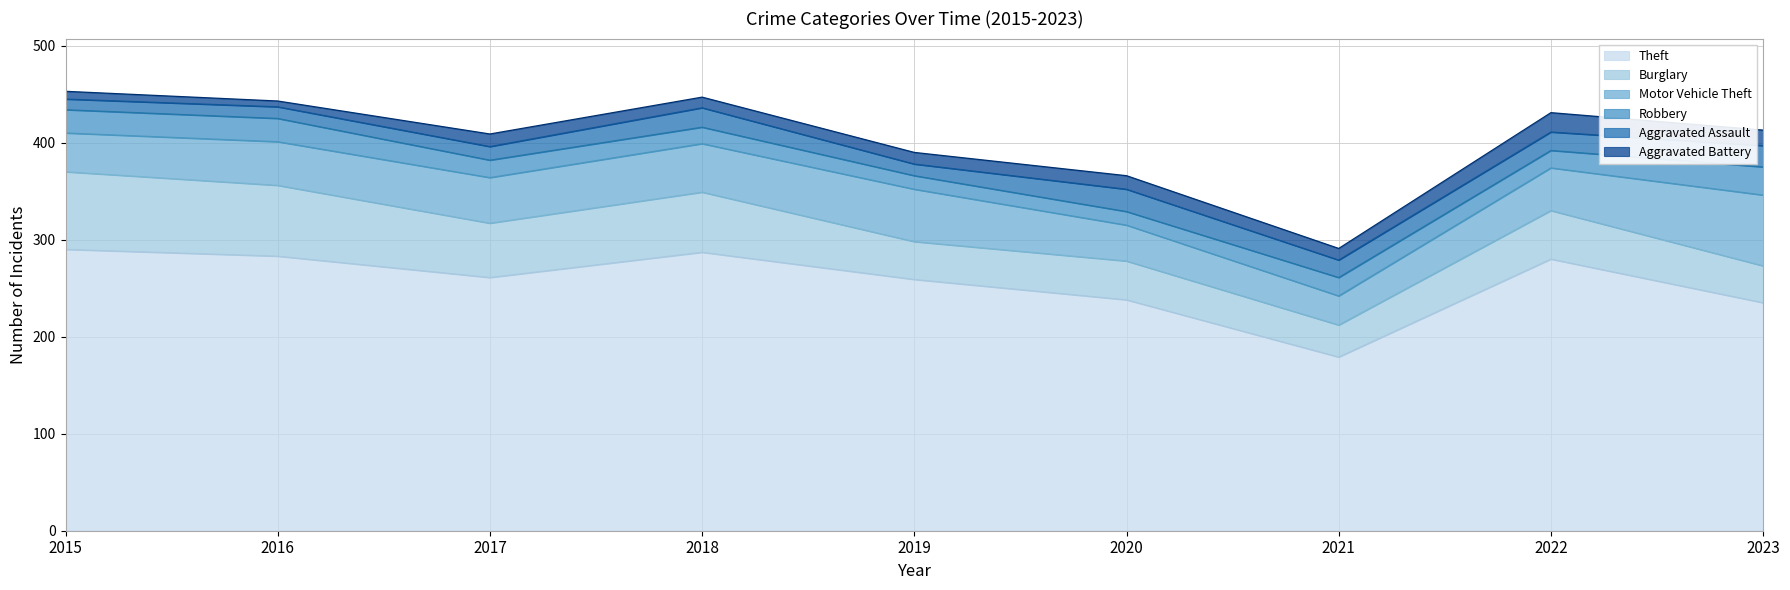

True or false: Motor Vehicle Theft has a value of 73 at 2023.

True